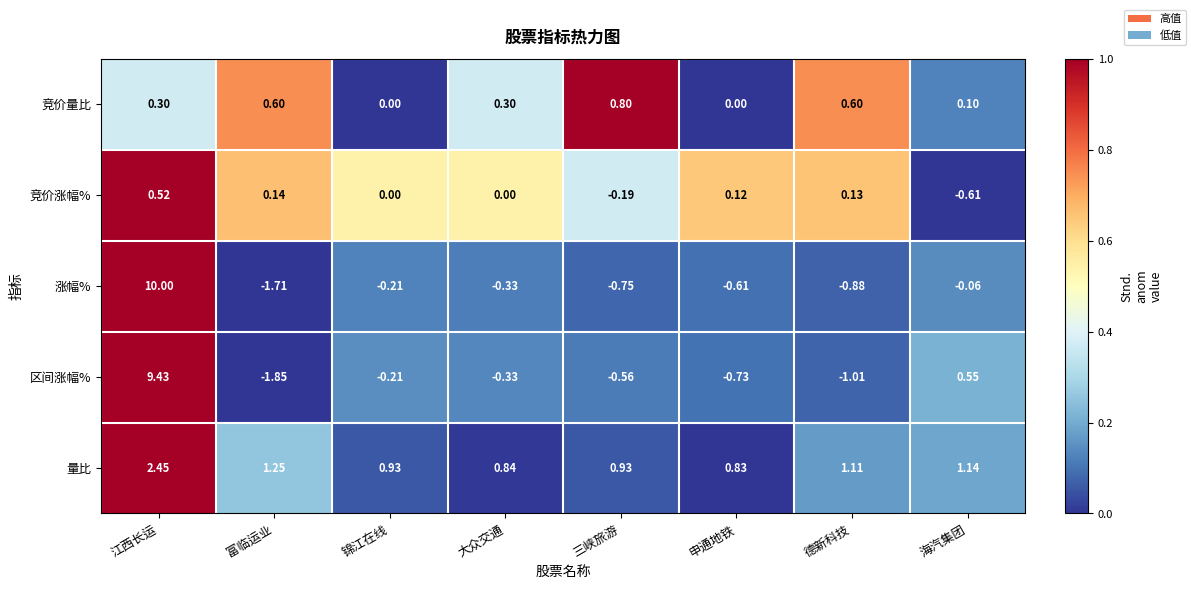

Where does the 涨幅% series first go above 0?

江西长运